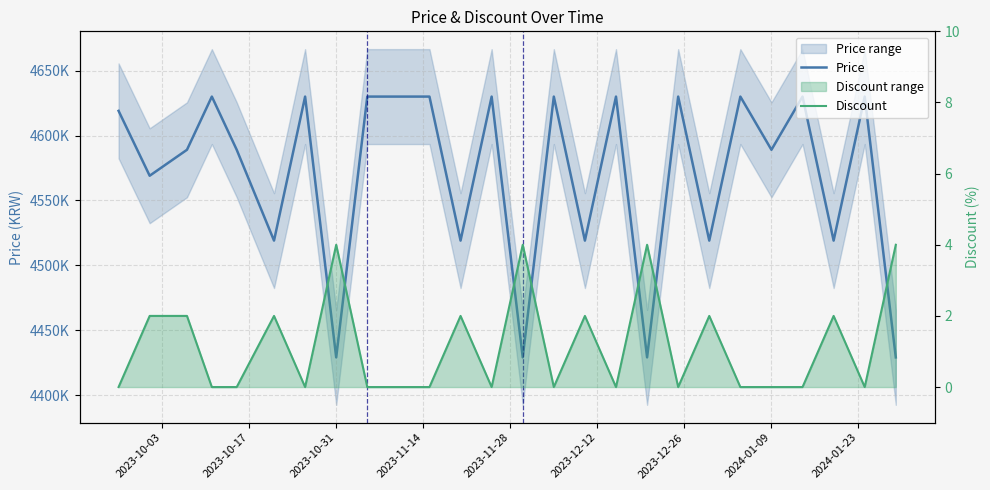

Rank the series by their average value, from lowest to highest.

Discount, Price